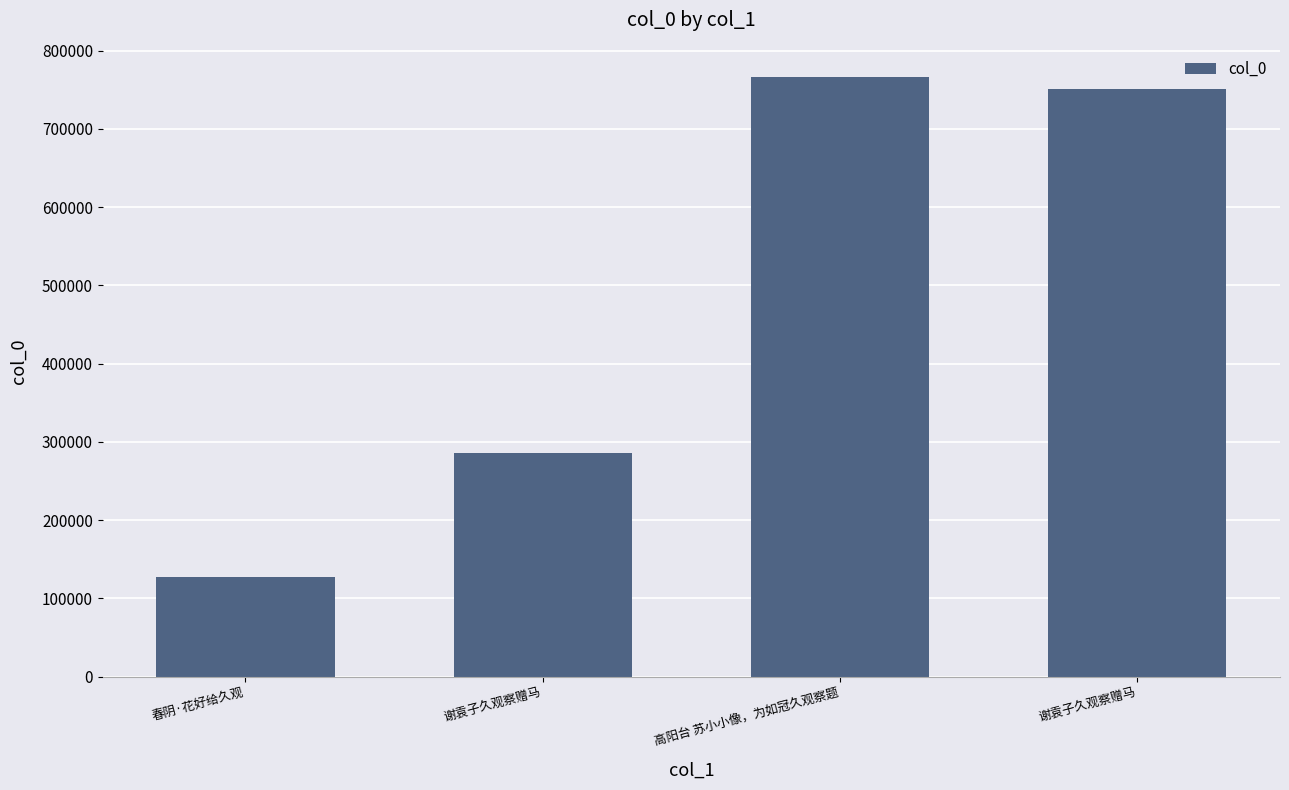

How many series are shown in this chart?

1